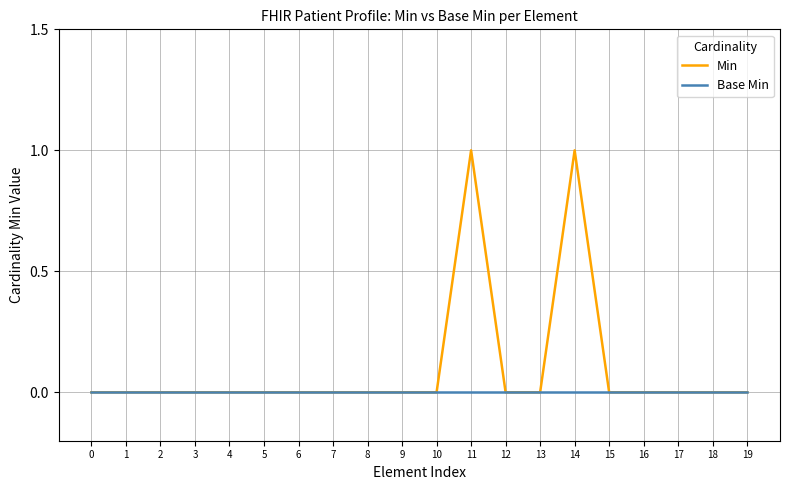

Which series has the largest total across all categories?

Min